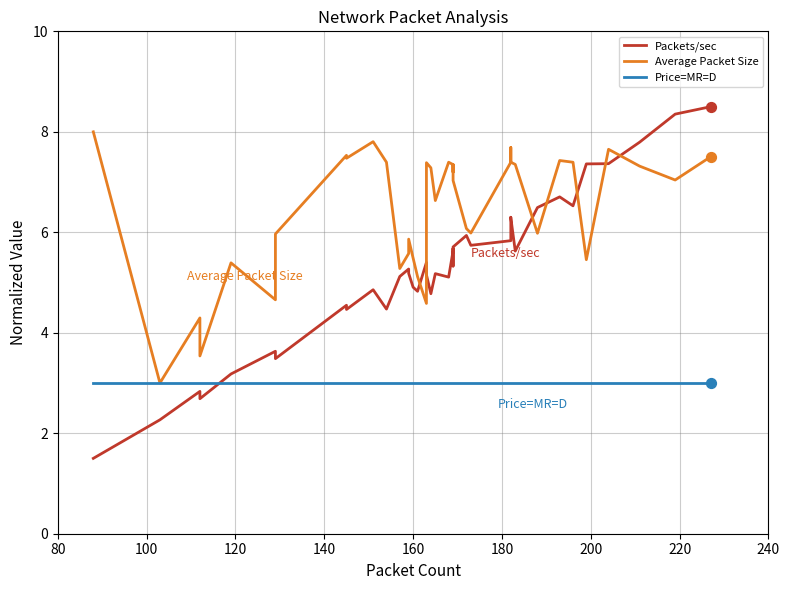

What are all the series names shown in the legend?

Packets/sec, Average Packet Size, Price=MR=D